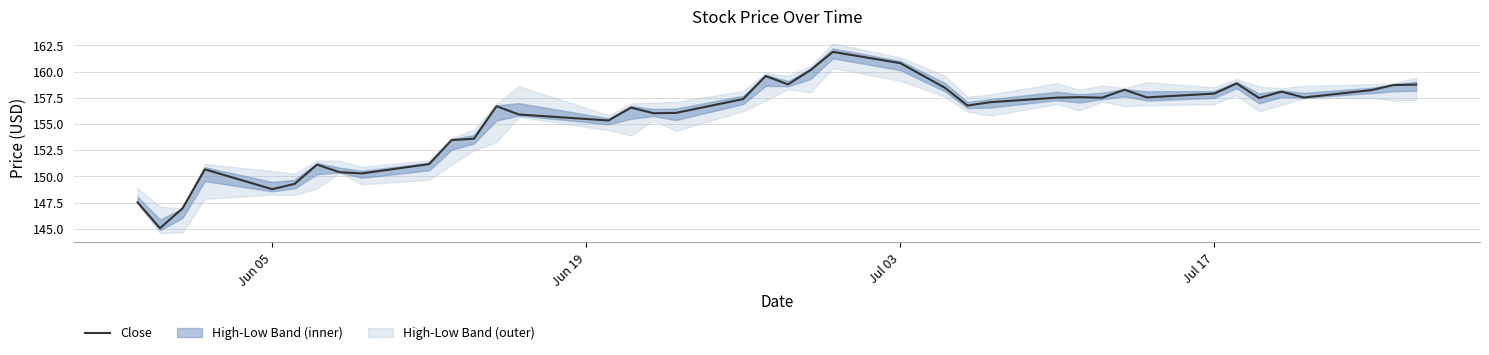

What is the highest value of the Close series?

161.9